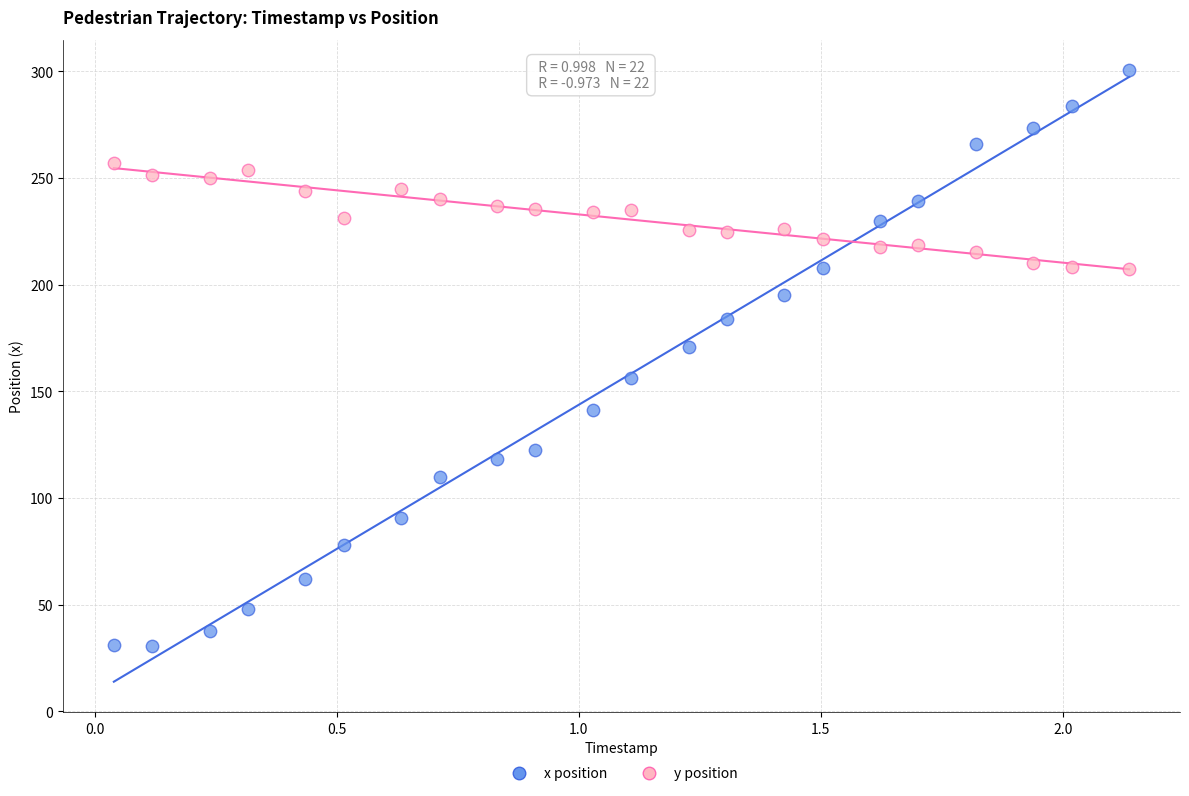

Which series contains the highest Y value?

x position